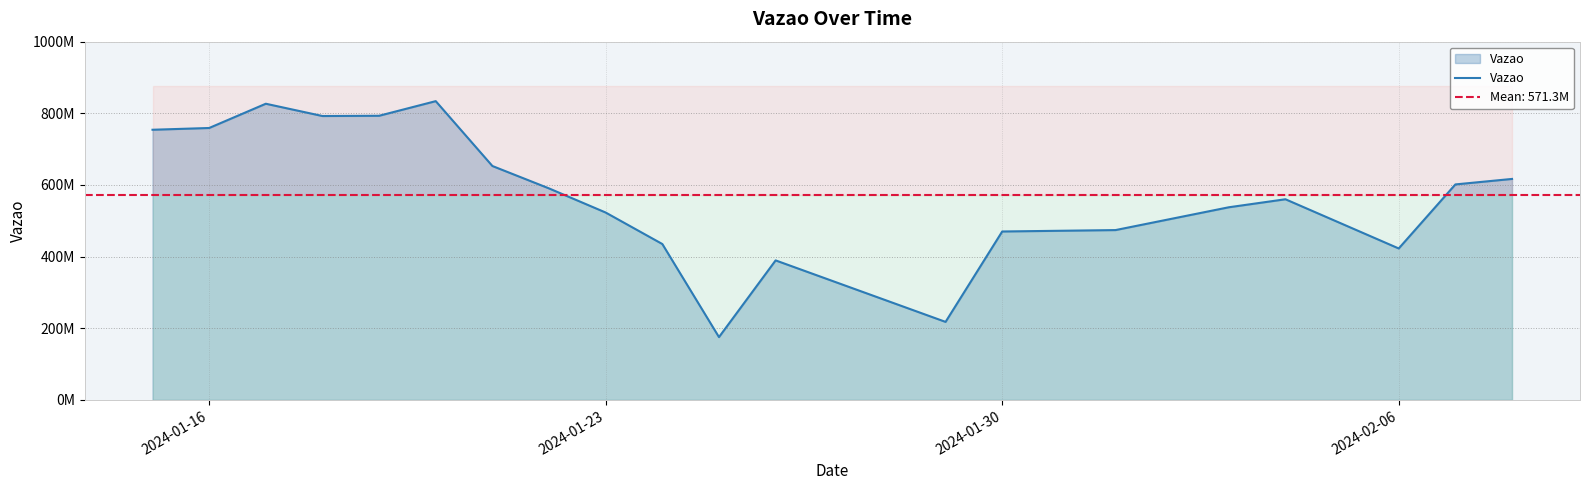

Where is the data nearest to the value 504653734?

2024-01-23